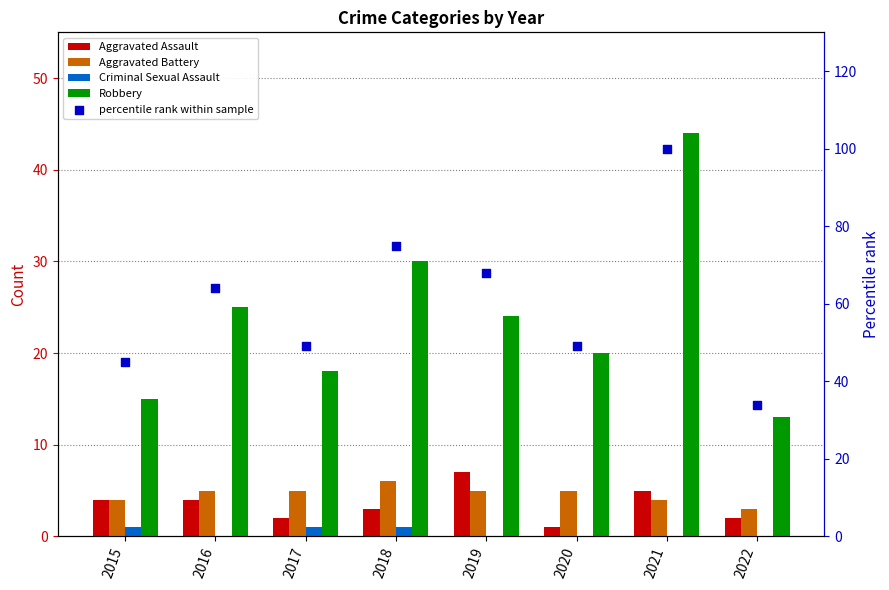

At which category is the sum across all series the highest?

2021